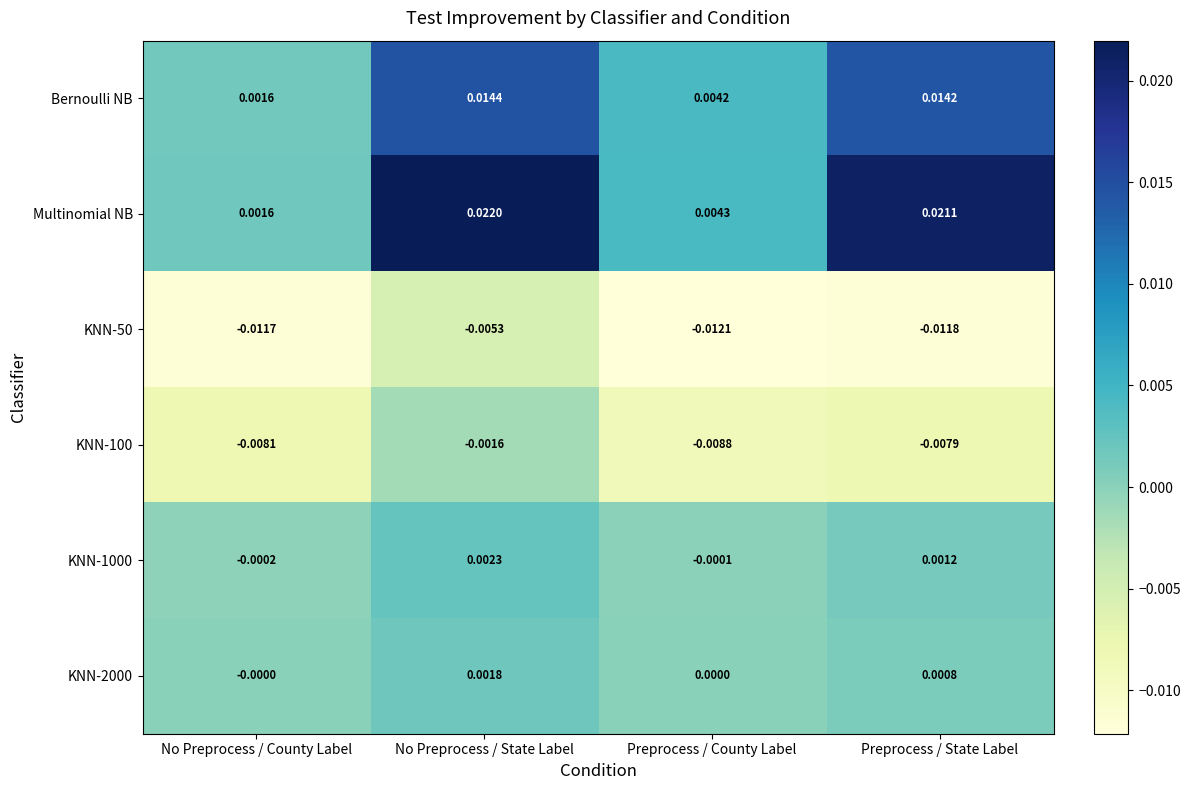

At which label is KNN-100 closest to 0?

No Preprocess / State Label